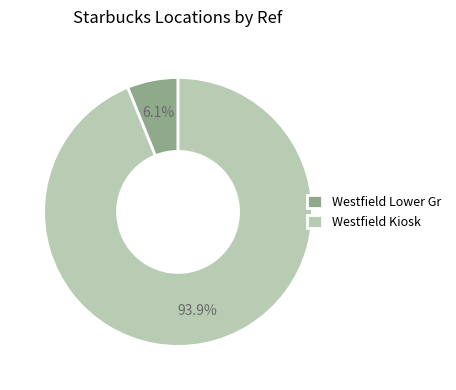

Is there a majority slice in this chart?

Yes